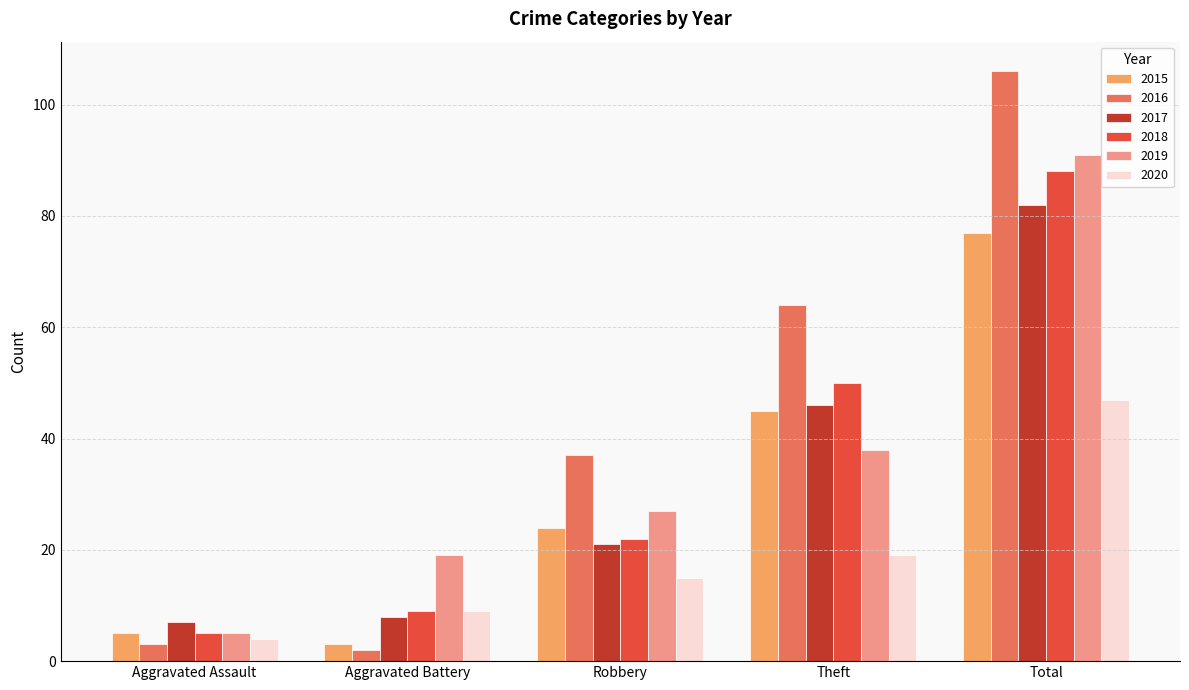

The value of 2017 at Robbery is 33. True or false?

False